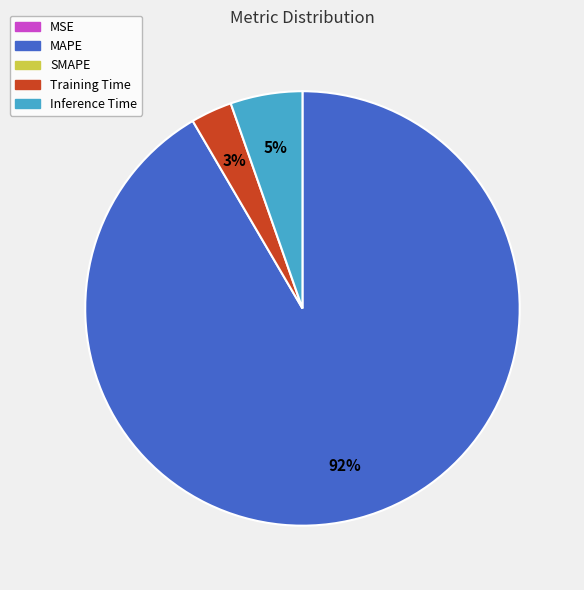

Does any single category account for the majority?

Yes